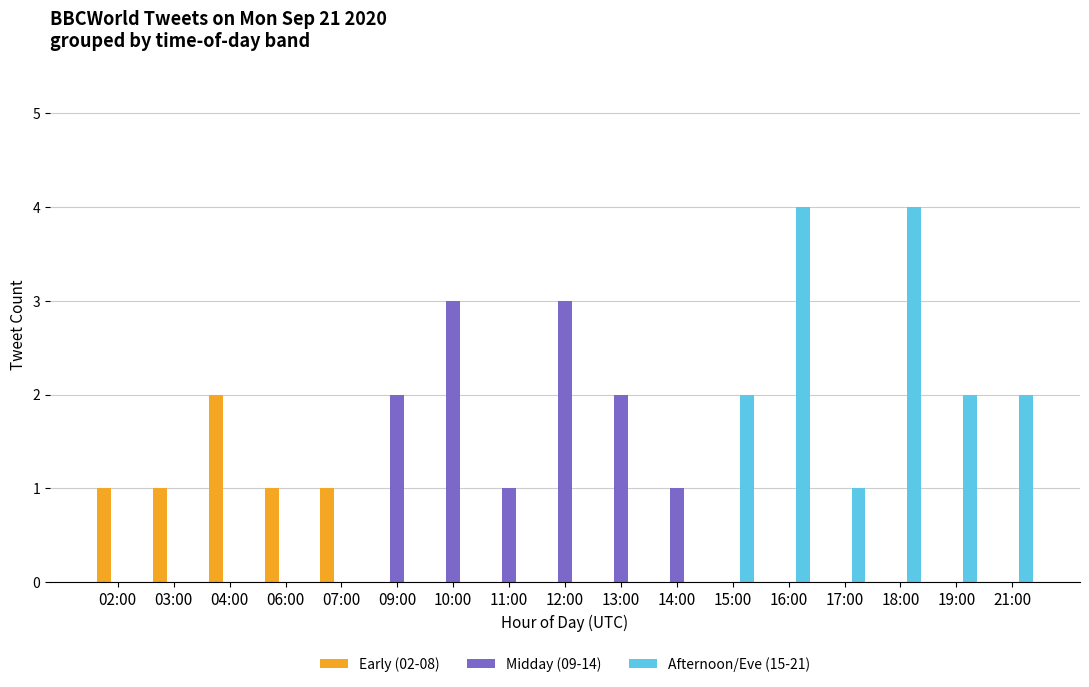

Which series changed the most between 06:00 and 19:00?

Afternoon/Eve (15-21)